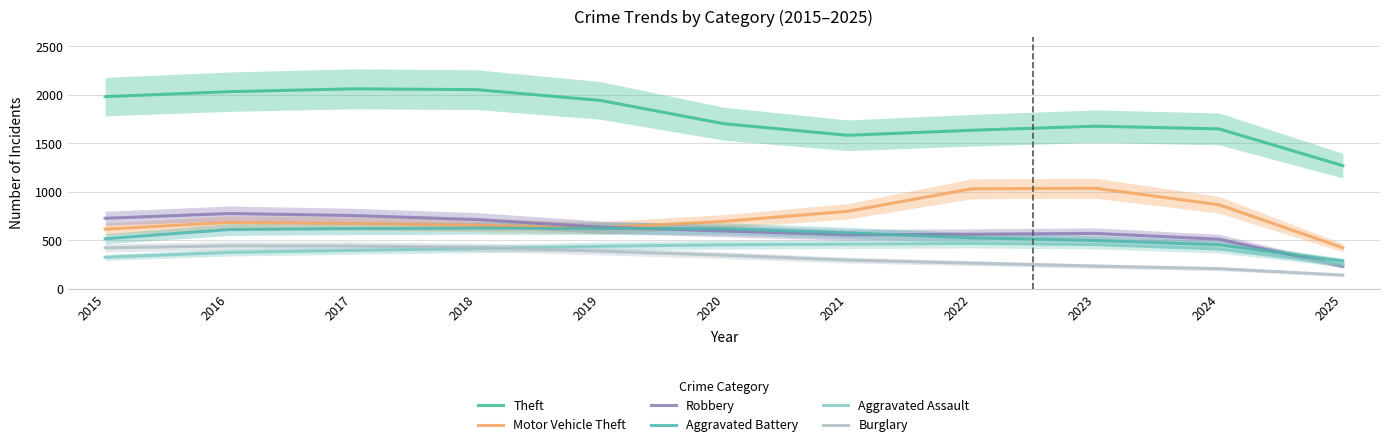

True or false: Robbery and Burglary intersect in this chart.

False